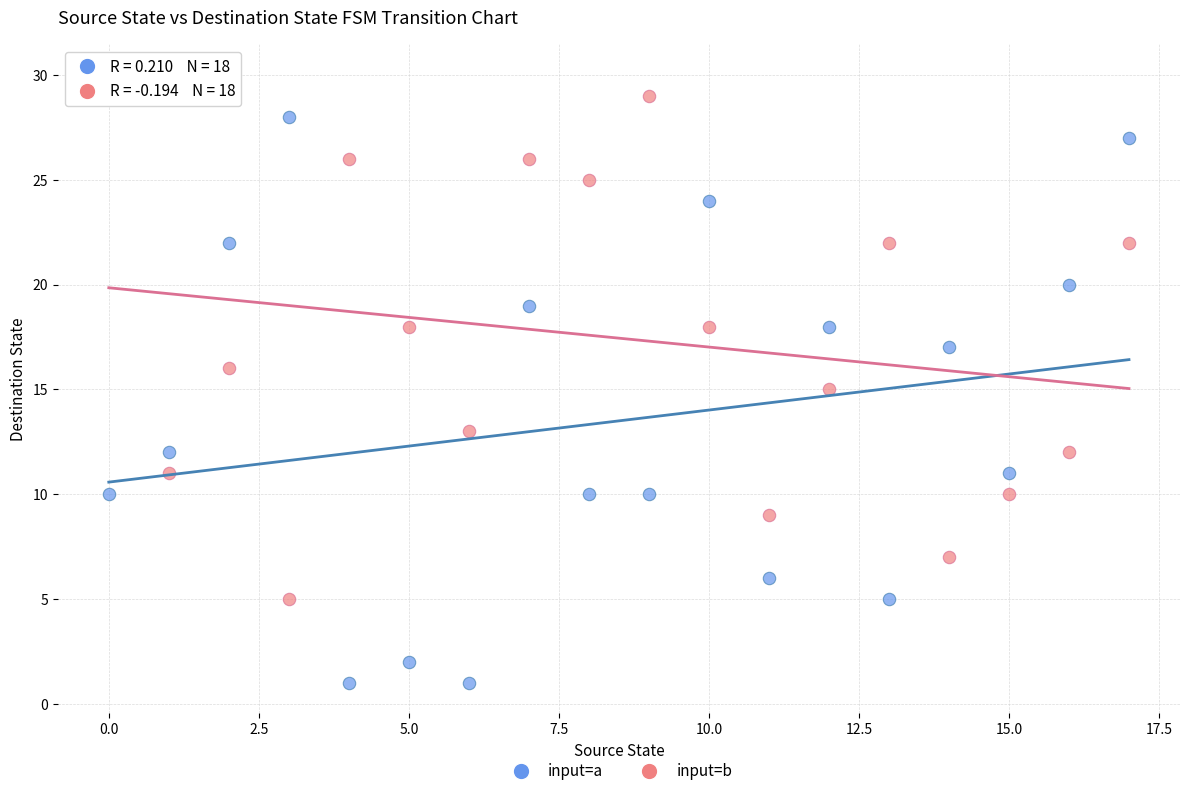

Which series has the largest Y range (max minus min)?

input=a